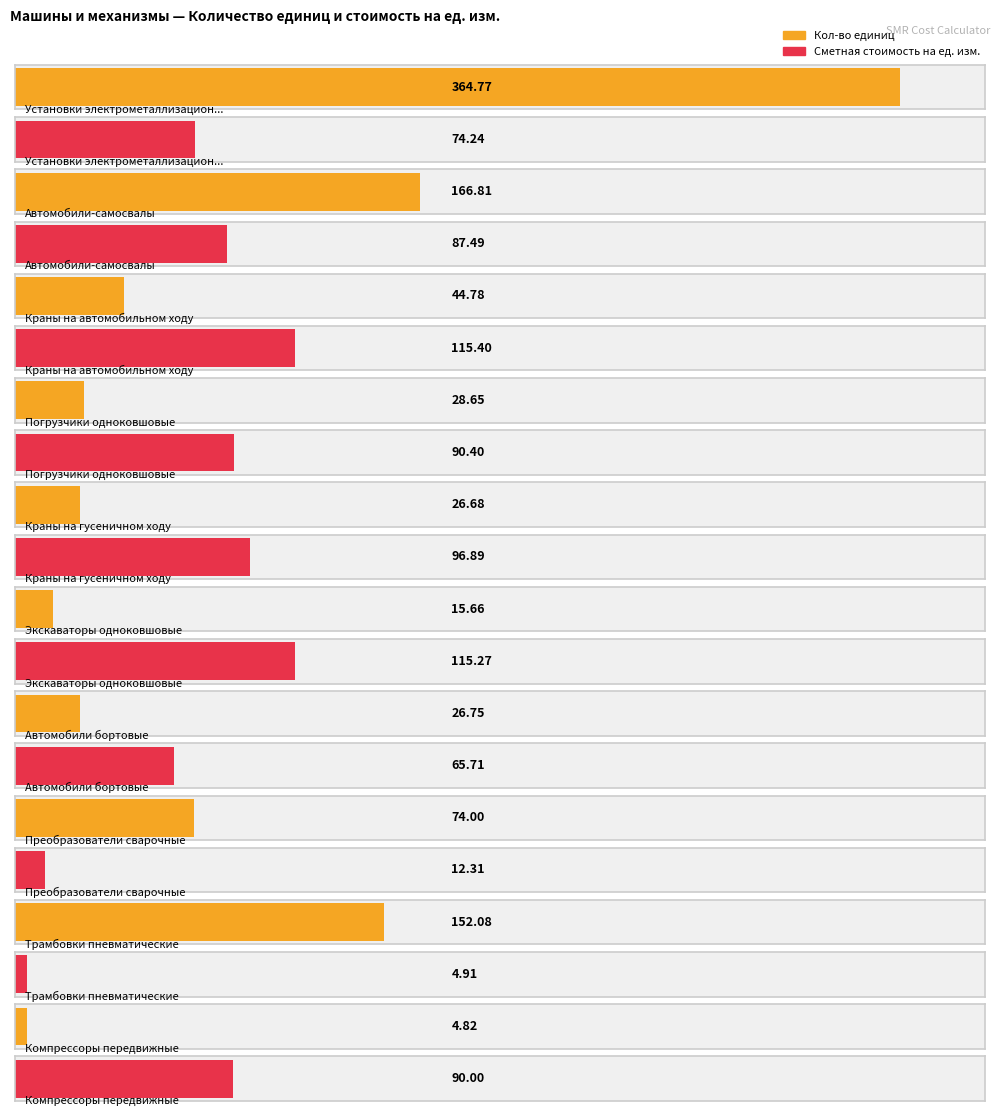

List the series in order of their overall mean, highest first.

Кол-во единиц, Сметная стоимость на ед. изм.